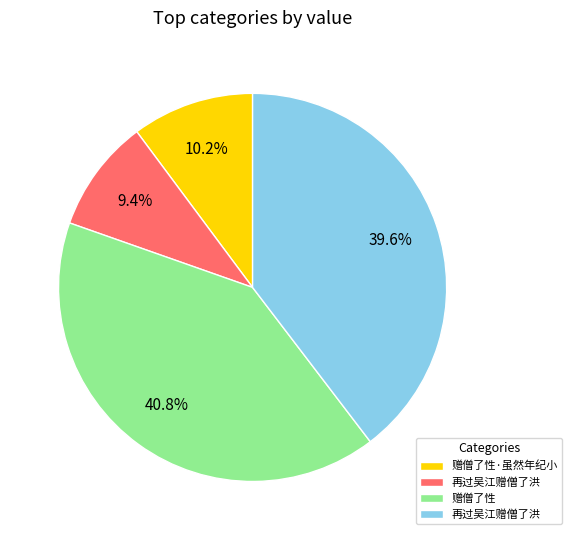

Count the number of slices in the pie.

4